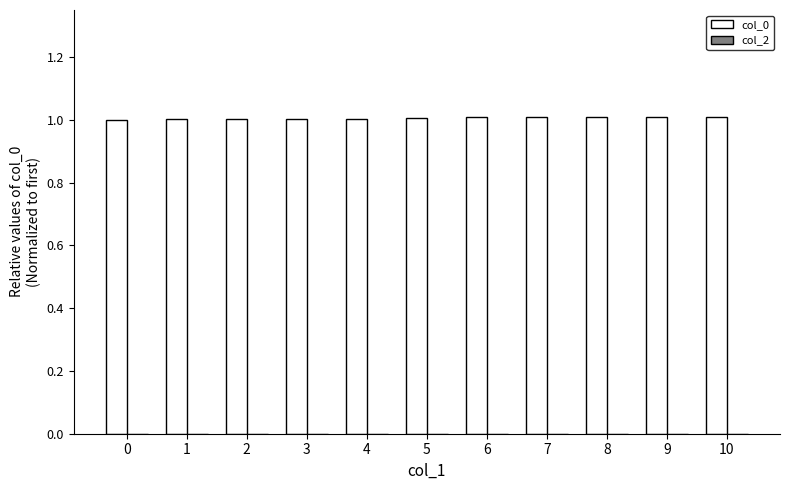

What is the greatest value displayed?

1.0